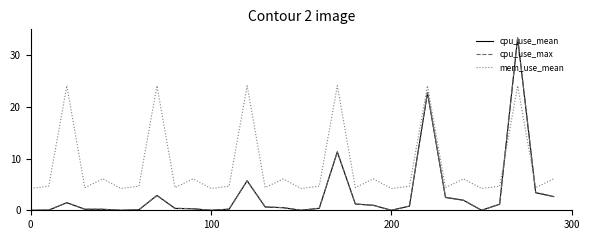

Which series has the widest spread of values?

cpu_use_max